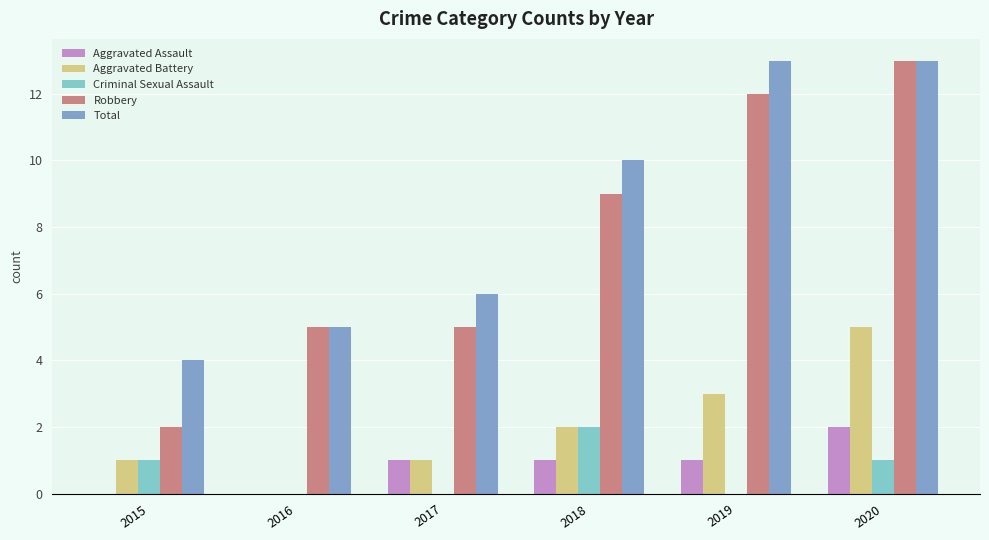

What is the sum of all Robbery values?

46